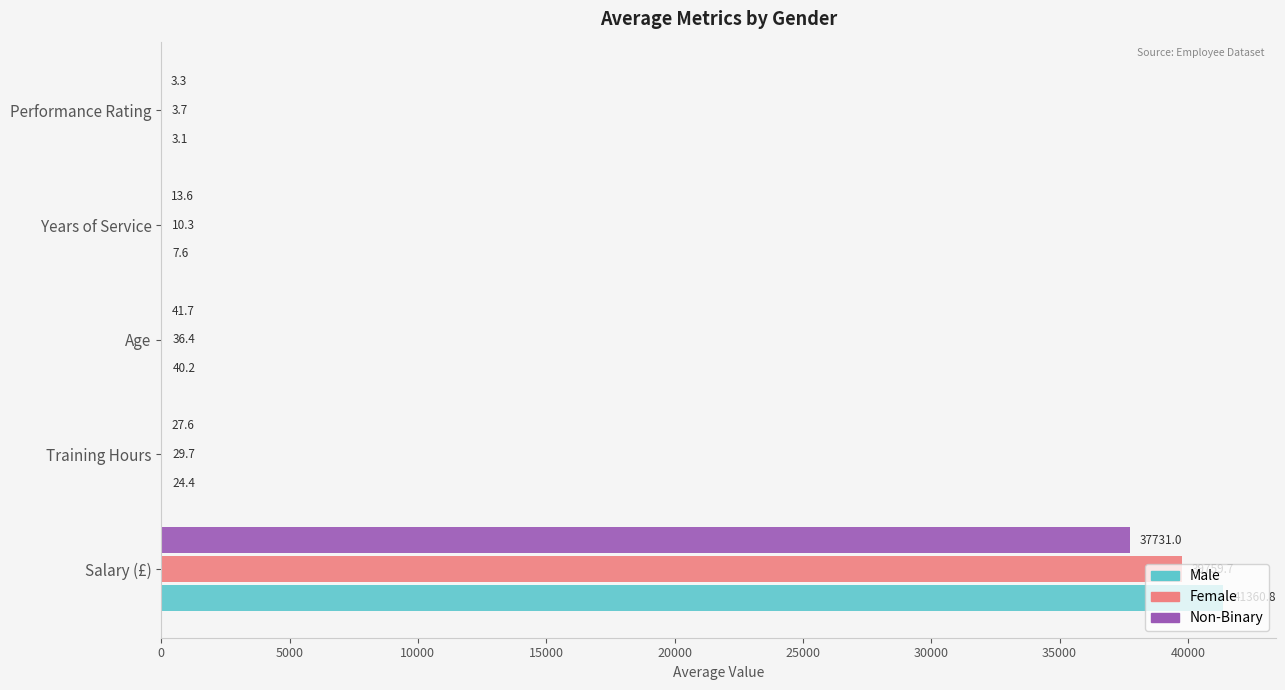

At which label does Male reach its peak?

Salary (£)